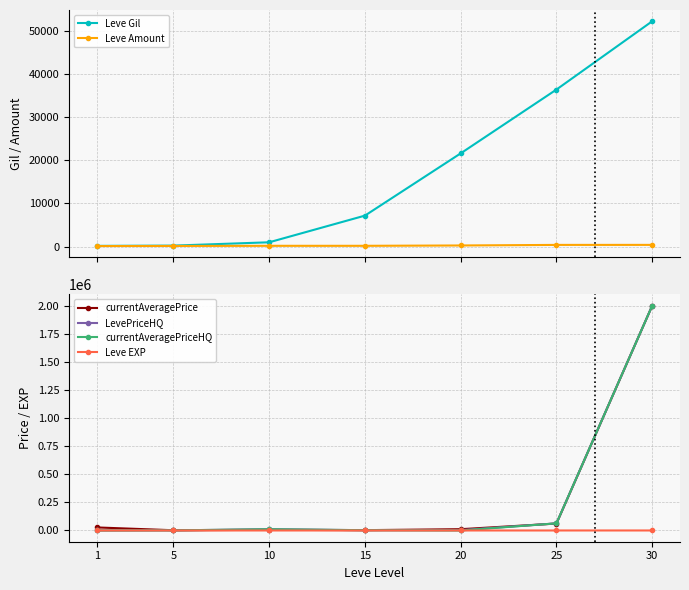

List the series in order of their peak value, lowest first.

Leve EXP, Leve Amount, Leve Gil, currentAveragePrice, LevePriceHQ, currentAveragePriceHQ